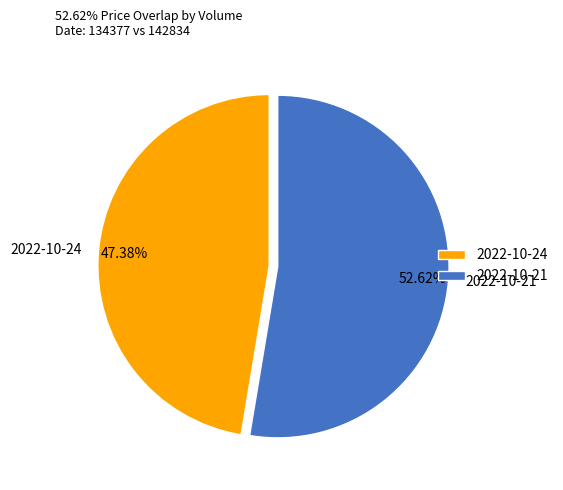

Does 2022-10-21 account for over 50% of the chart?

Yes